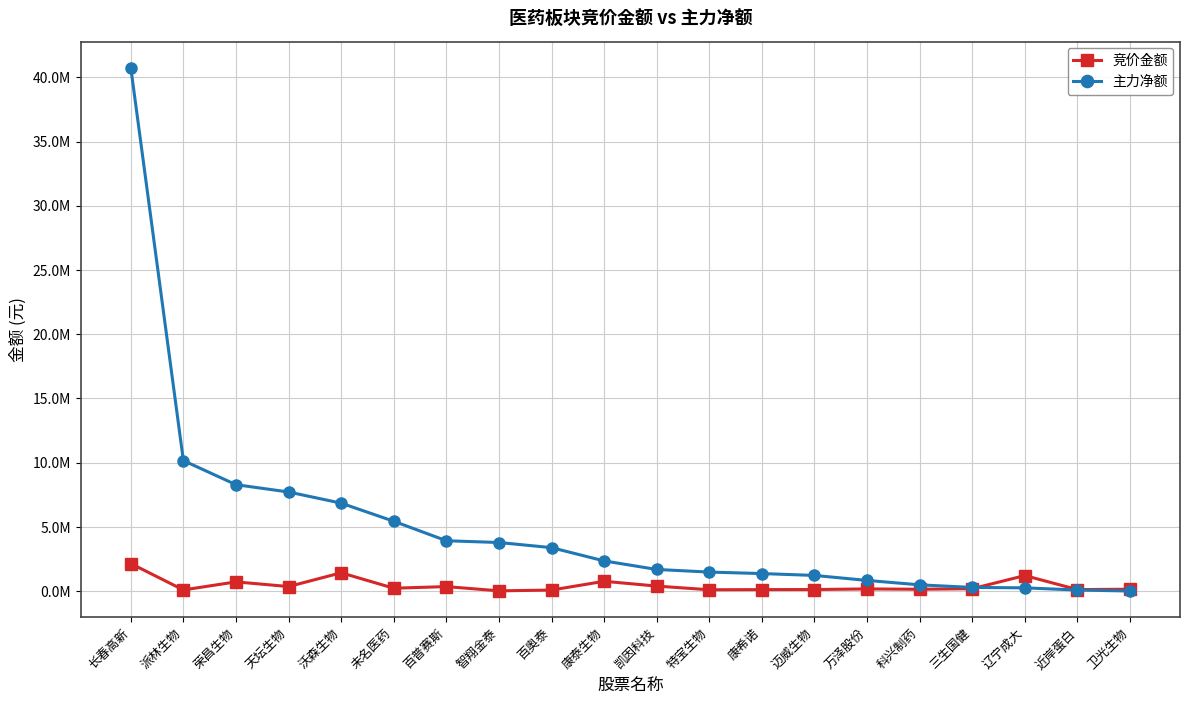

The value of 主力净额 at 百奥泰 is 3381818. True or false?

True